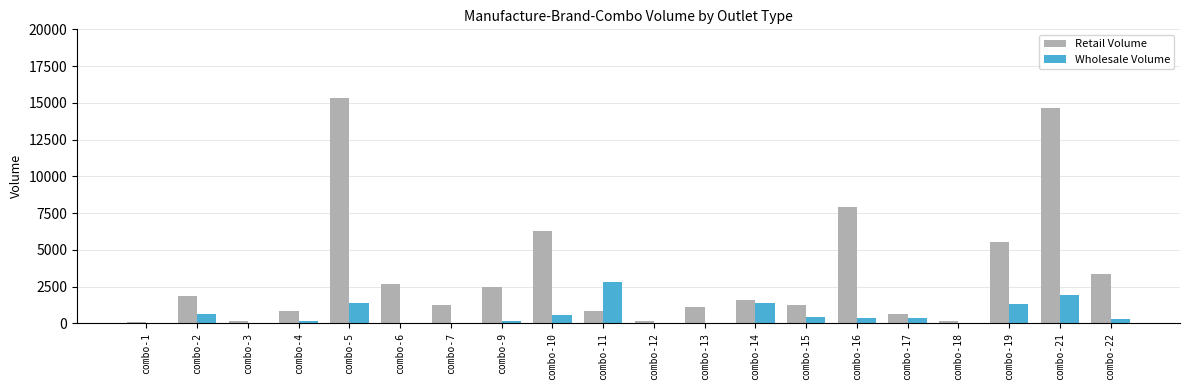

Which series has the largest total across all categories?

Retail Volume